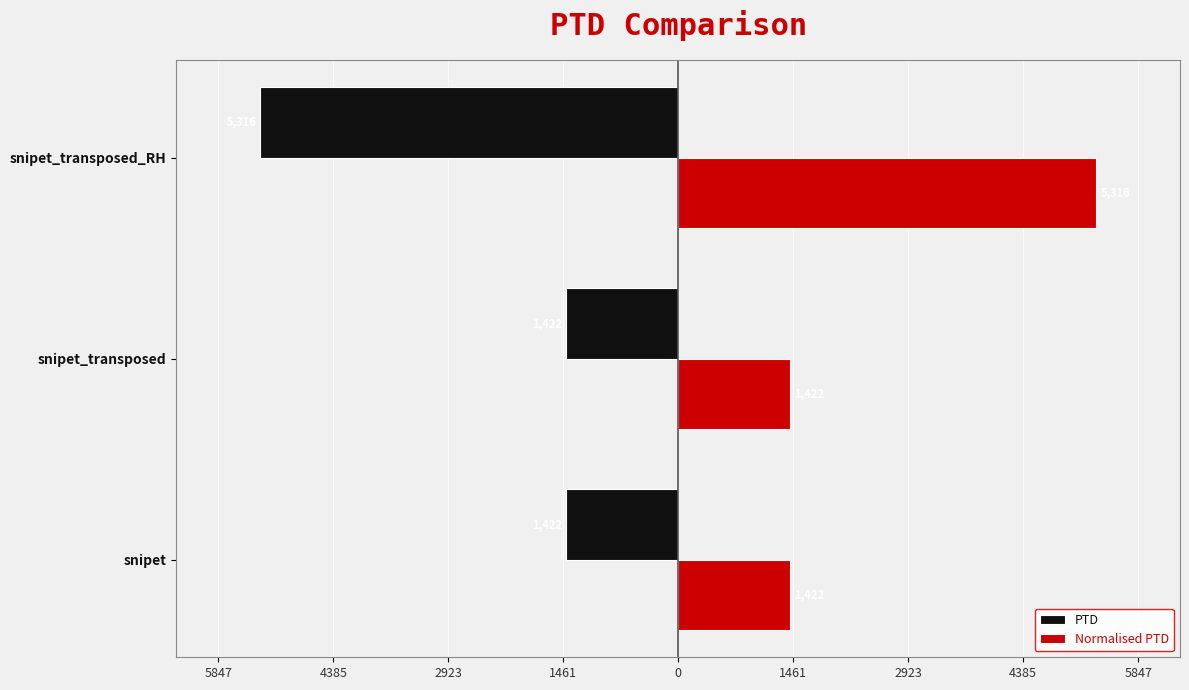

What are all the series names shown in the legend?

PTD, Normalised PTD